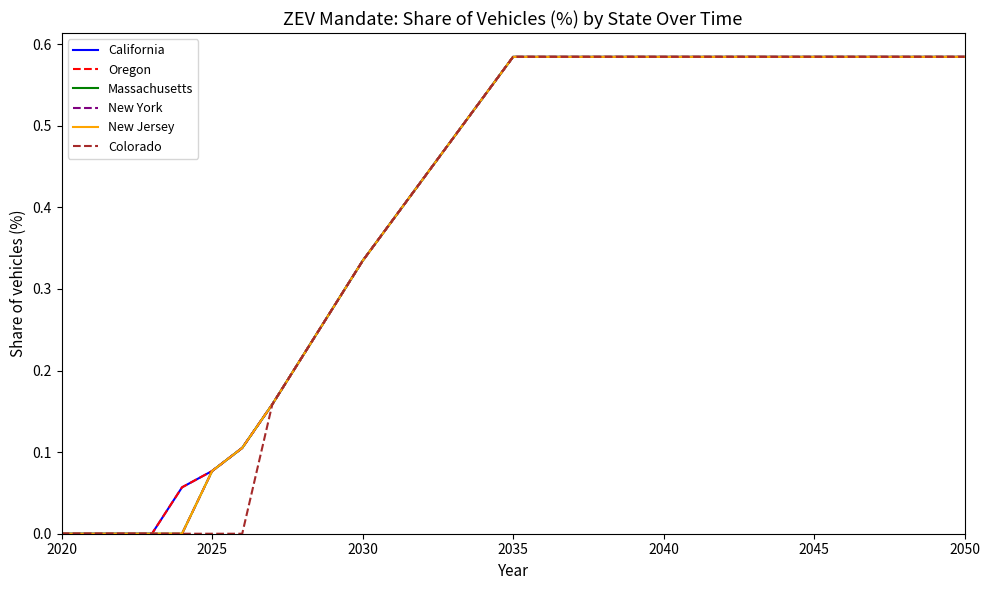

Is this an area chart (filled region under the line)?

No